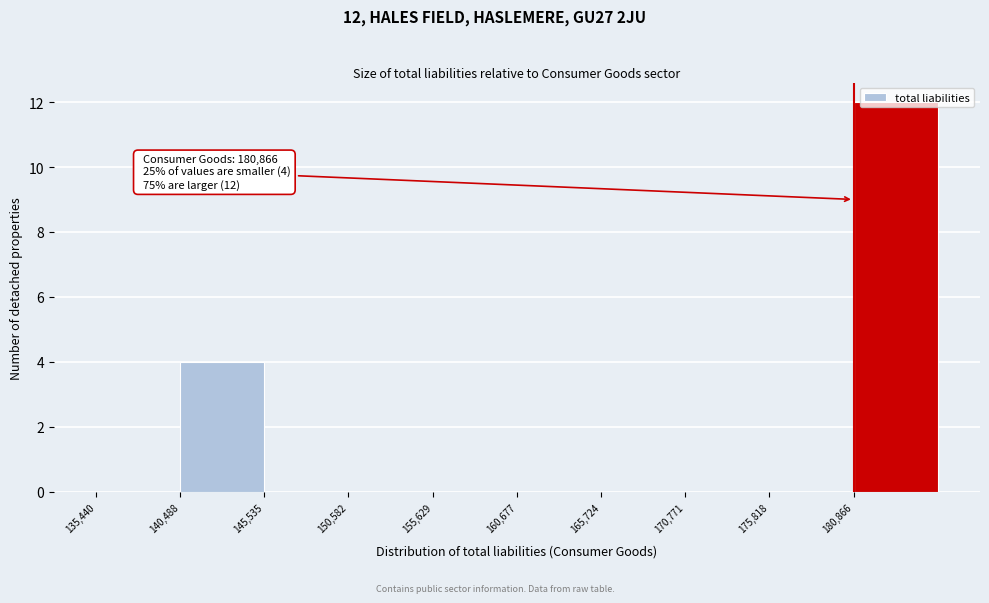

Over which range of the x-axis is the bar tallest?

181000 to 186000